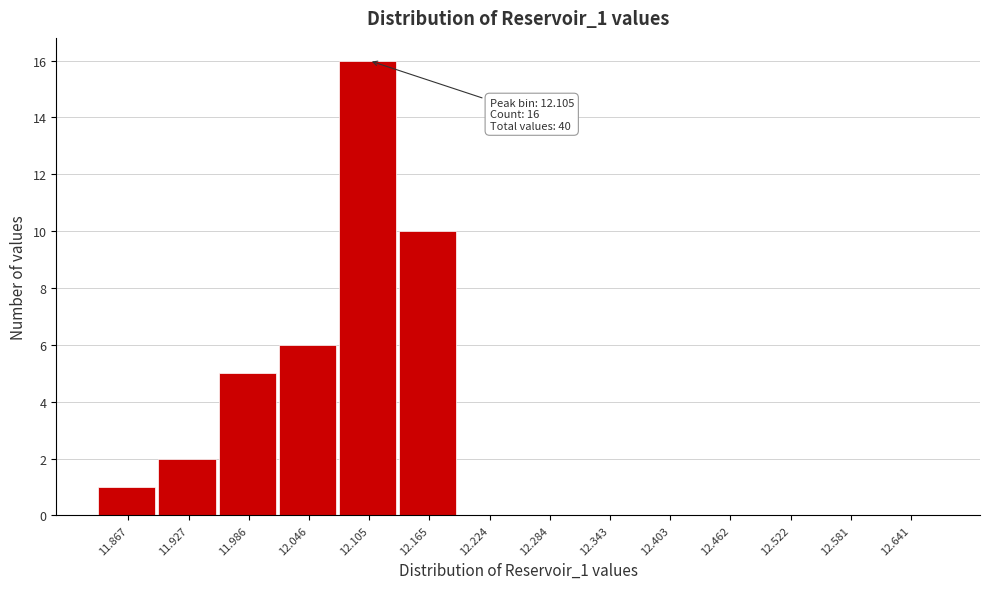

Reading left to right, what are all the values shown in this chart?

11.867=1	11.927=2	11.986=5	12.046=6	12.105=16	12.165=10	12.224=0	12.284=0	12.343=0	12.403=0	12.462=0	12.522=0	12.581=0	12.641=0